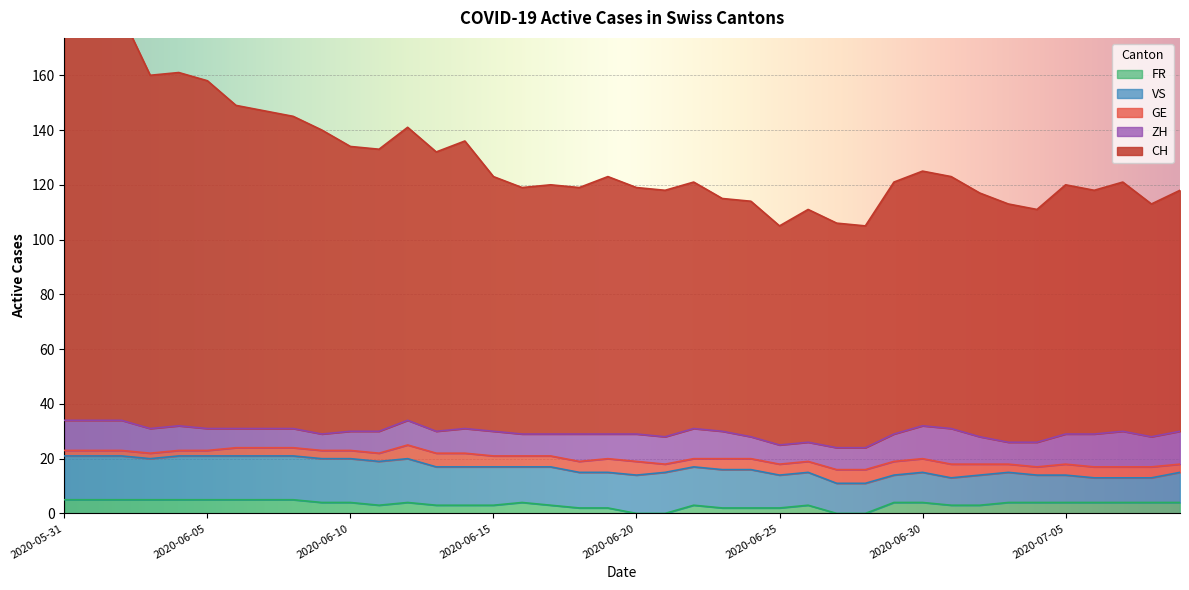

How many data points in FR are above 4?

9